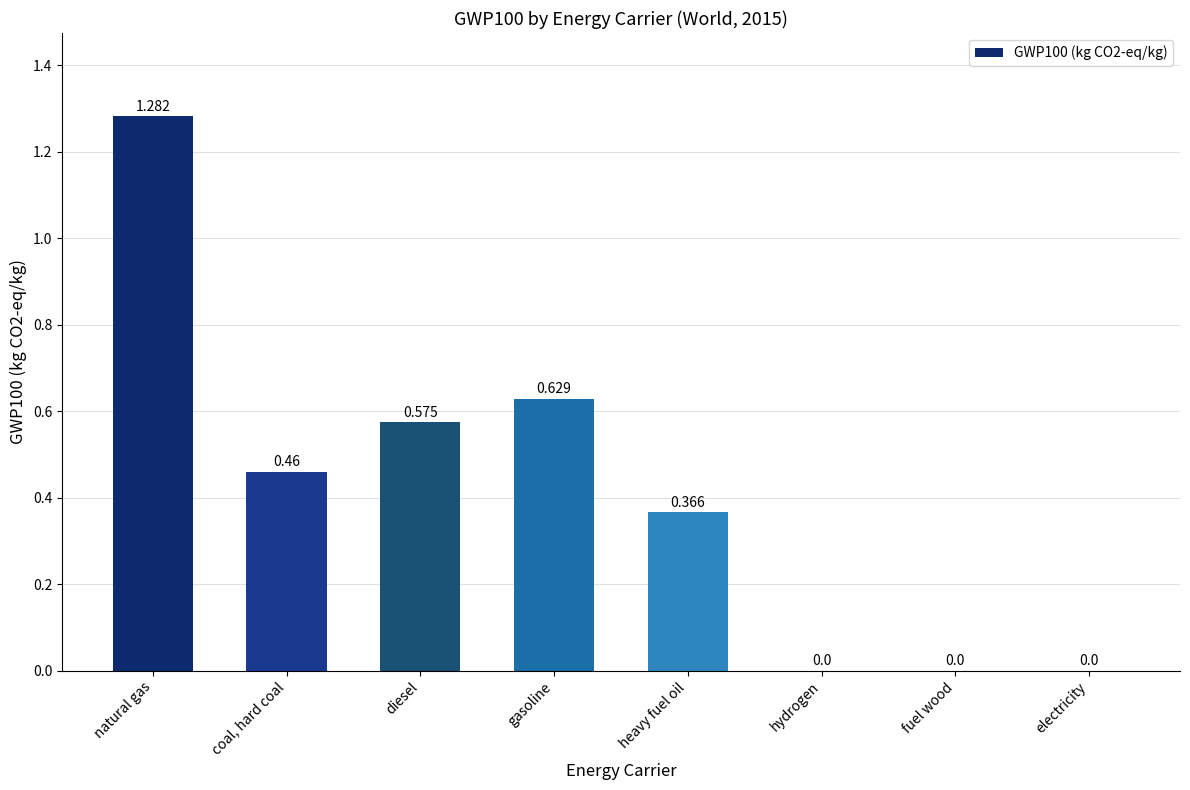

At which category does the chart reach its peak across all series?

natural gas